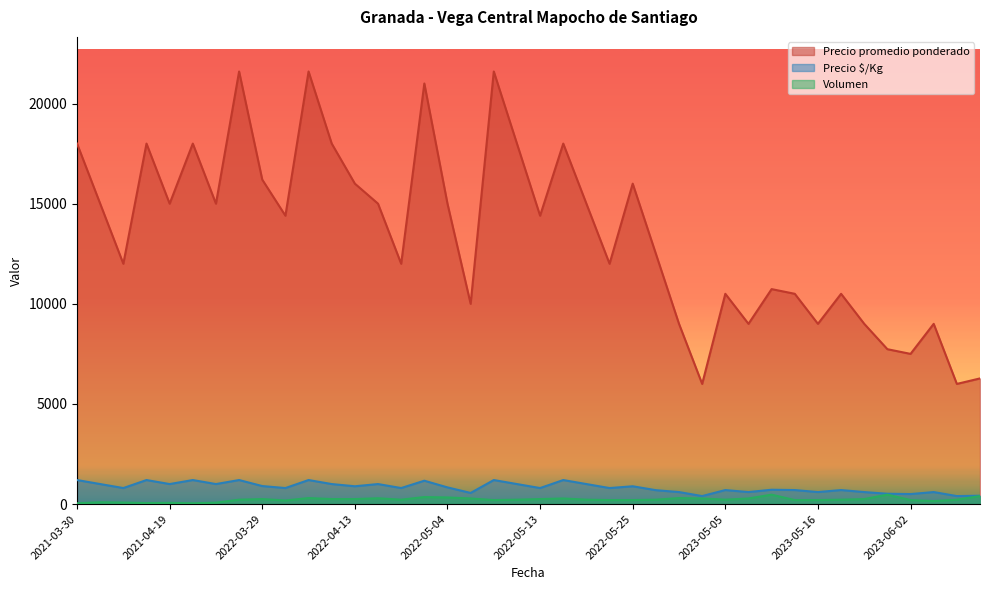

Which series has the largest total across all categories?

Precio promedio ponderado